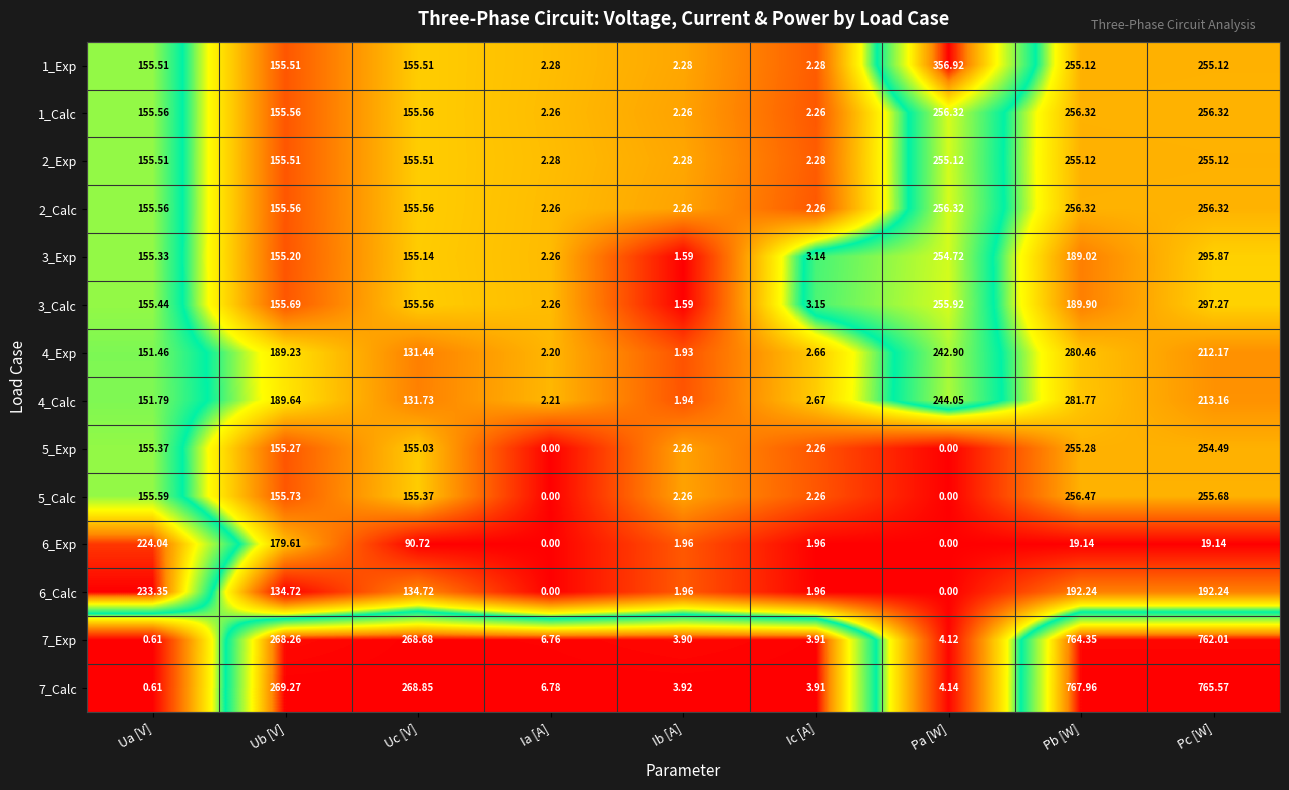

List the labels in order of 4_Calc value, smallest first.

Ib [A], Ia [A], Ic [A], Uc [V], Ua [V], Ub [V], Pc [W], Pa [W], Pb [W]